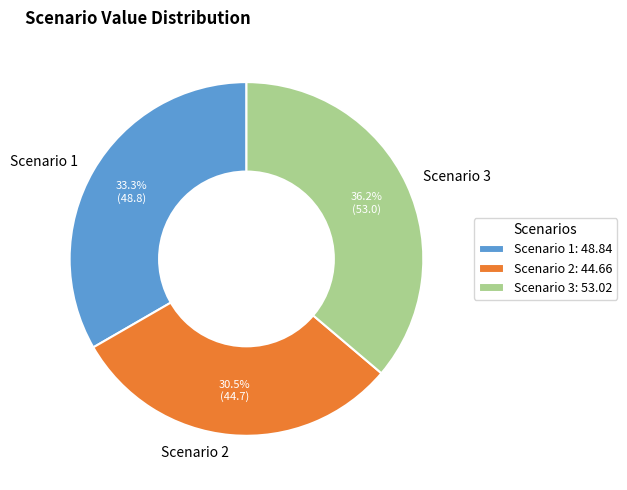

How many slices are in this pie chart?

3